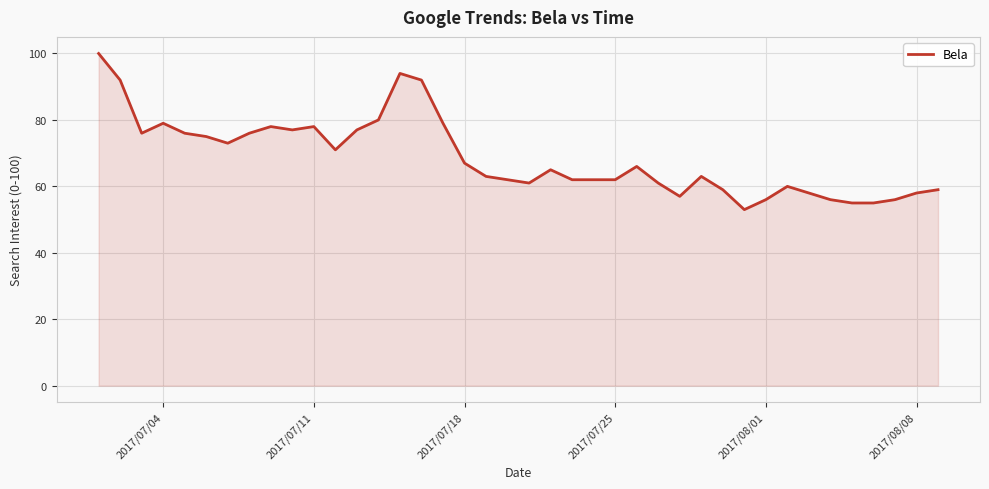

What is the difference between the maximum and minimum values?

47